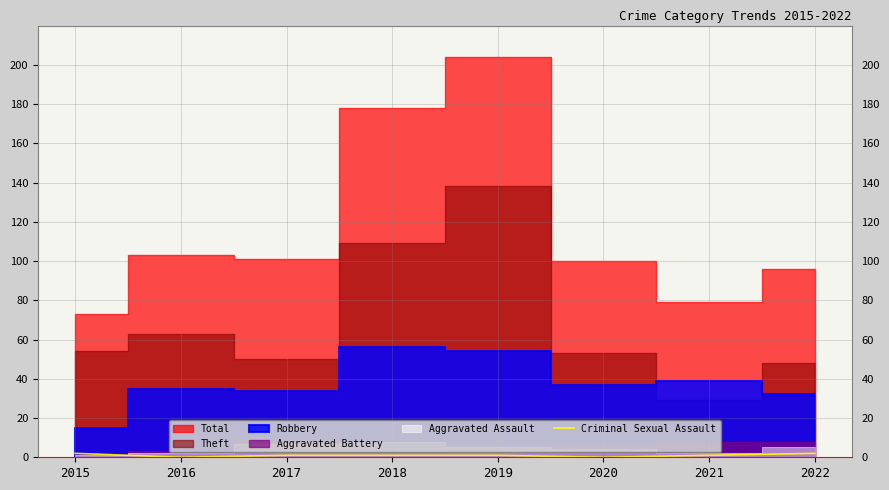

At which category does the data reach its first local valley?

2016